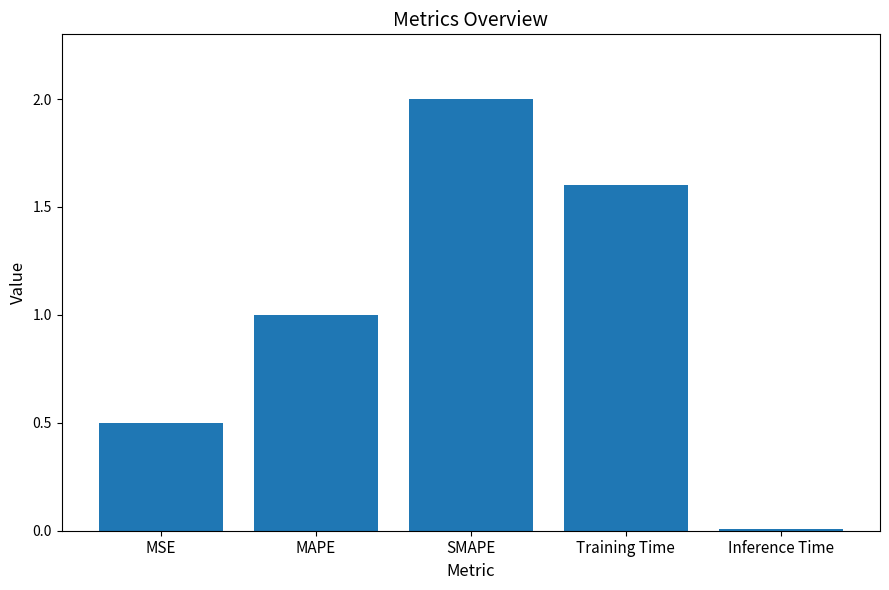

How many categories are shown in the chart?

5